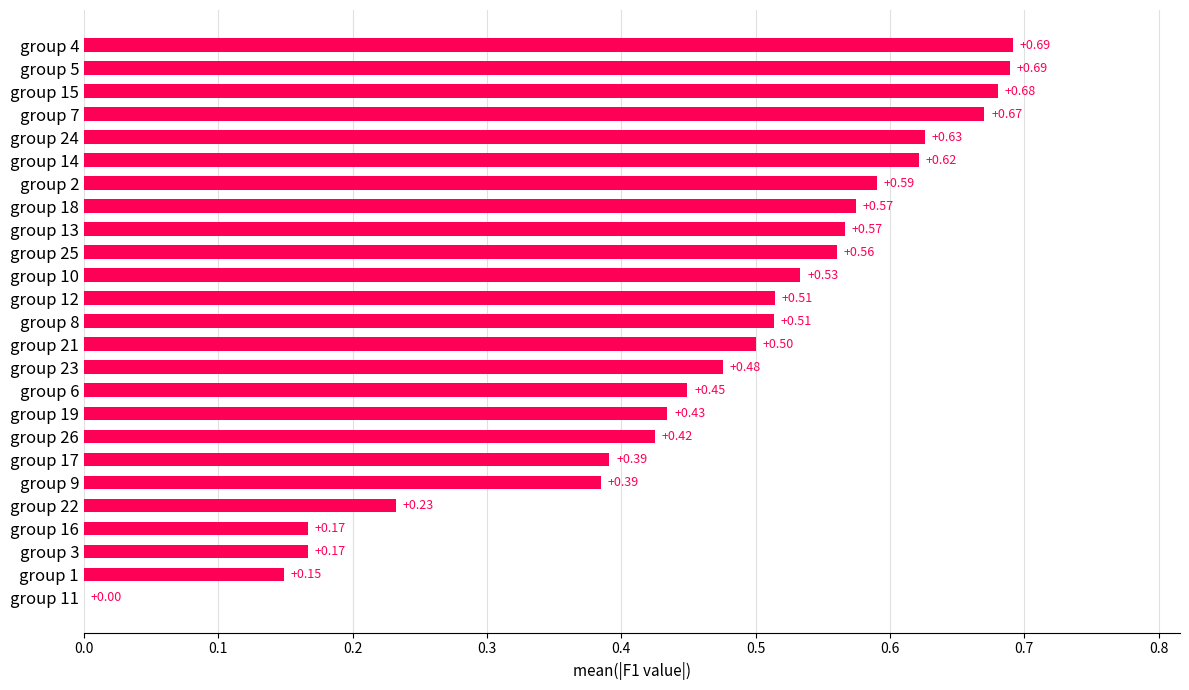

What is the sum of all values?

11.6